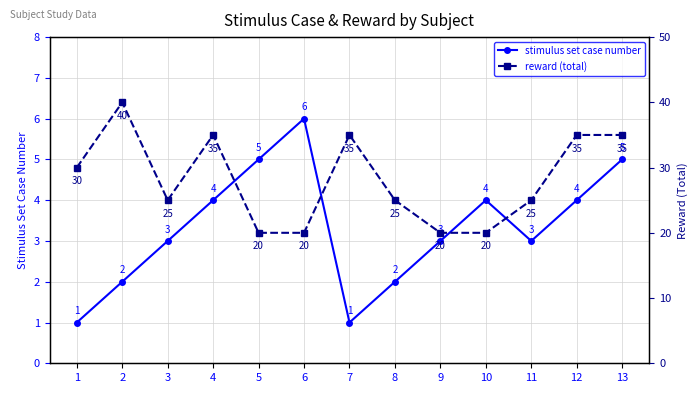

Rank the series at 3 from highest to lowest value.

reward (total), stimulus set case number